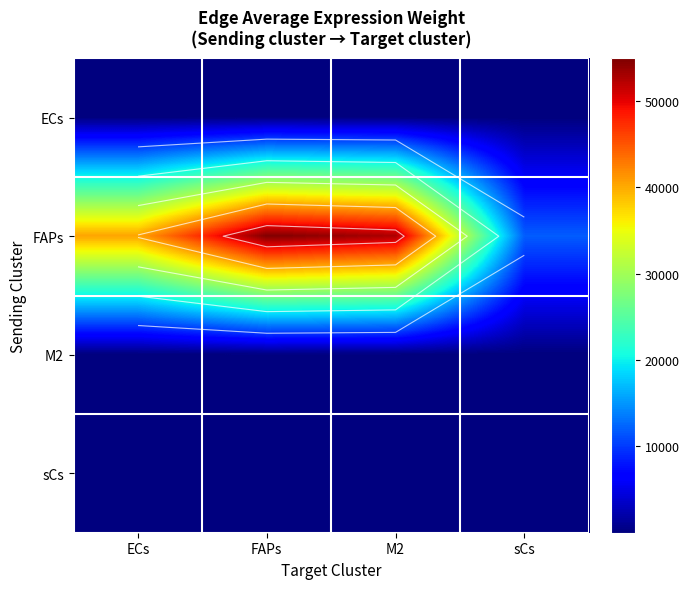

The value of ECs at sCs is 15.9. True or false?

False